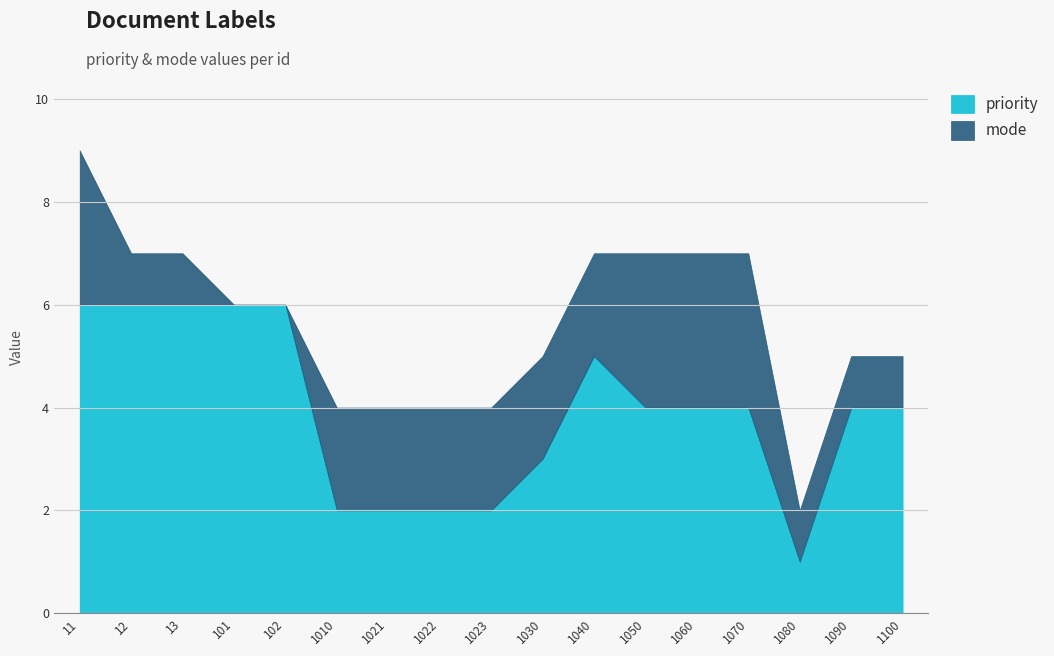

True or false: priority has a value of 2 at 1010.

True